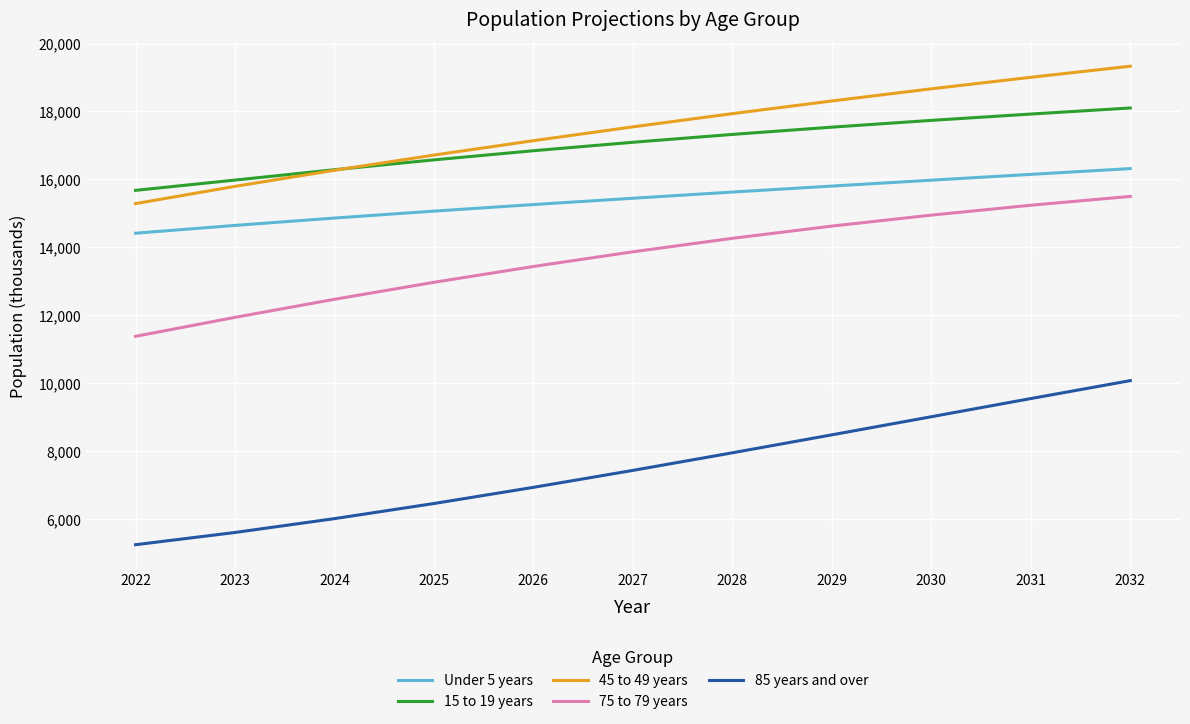

True or false: 45 to 49 years has a value of 30974 at 2030.

False